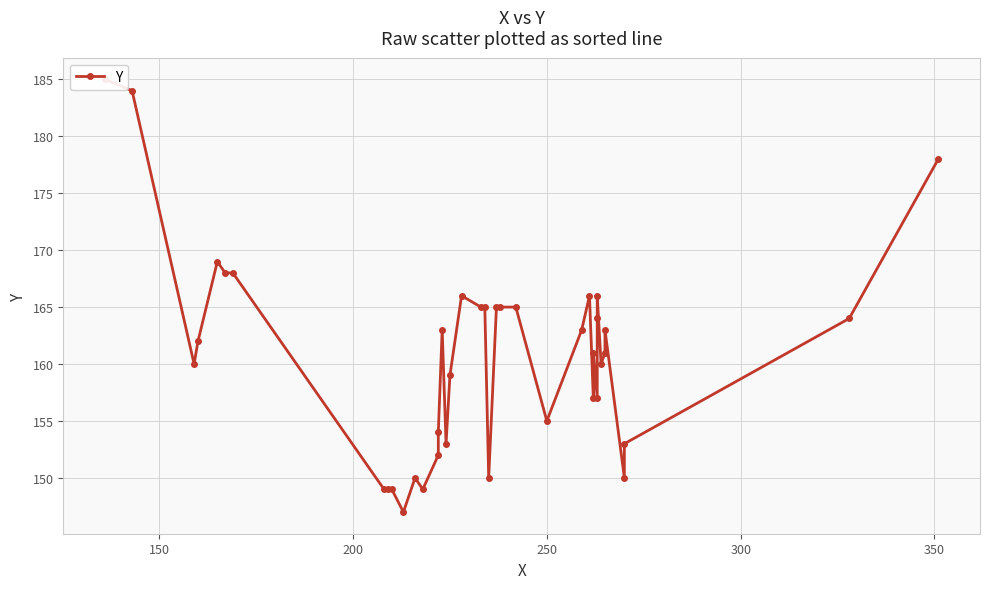

How many lines are shown in the chart?

1